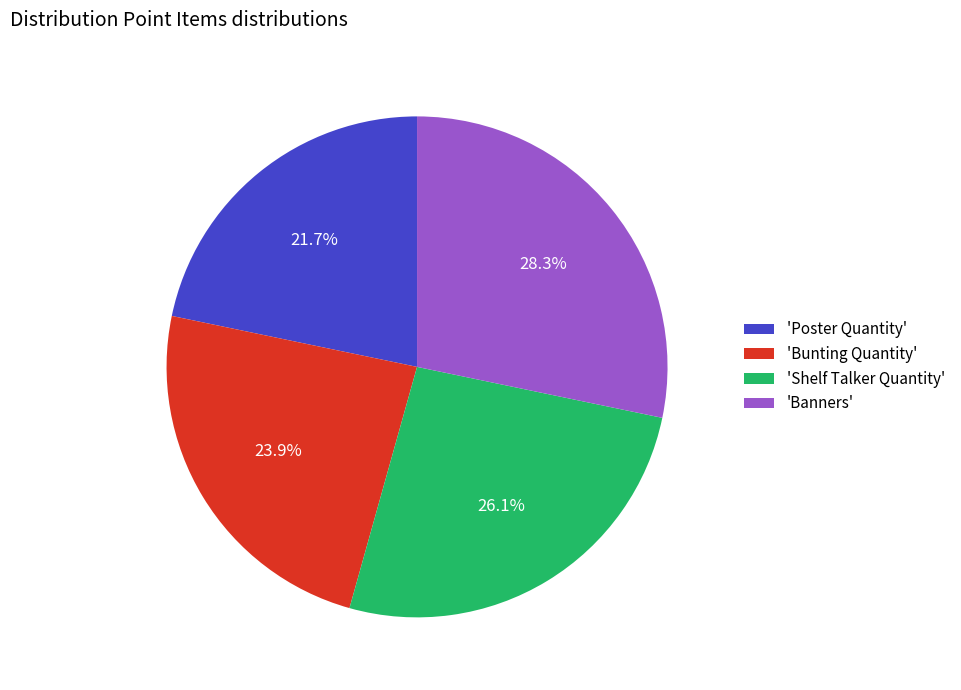

Between 'Poster Quantity' and 'Banners', which is larger?

'Banners'